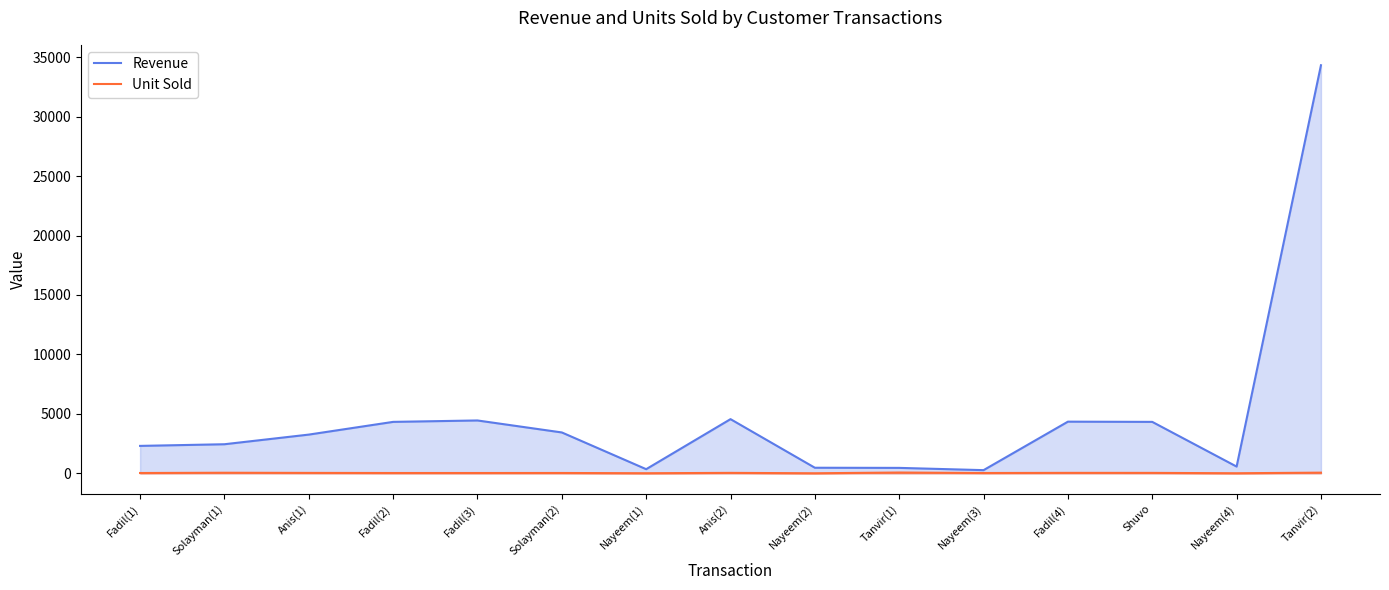

What value does the Unit Sold series have at Anis(1), to the nearest 5?

30